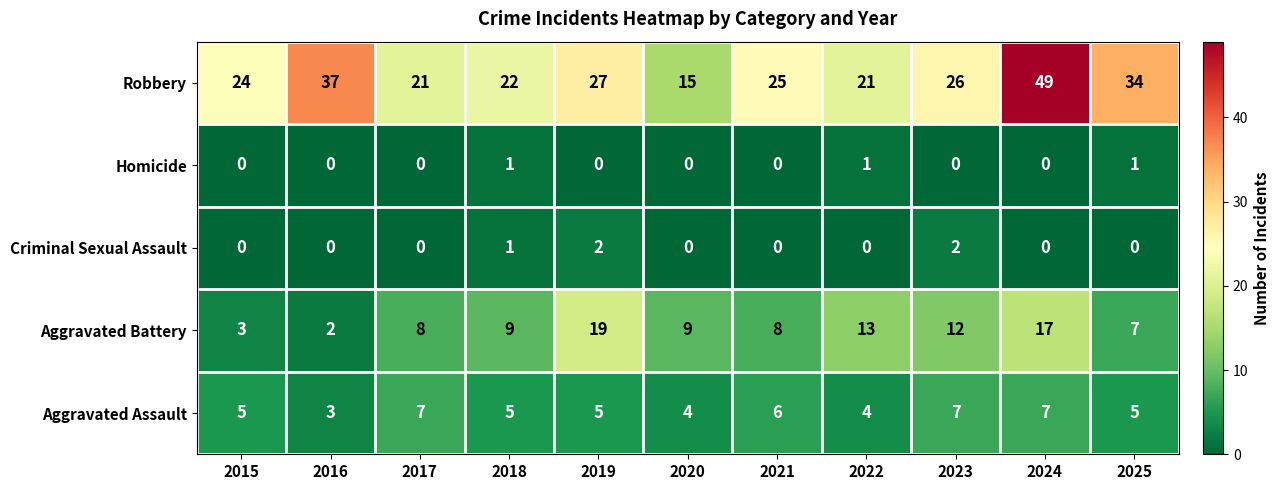

Which series changed the most between 2017 and 2018?

Aggravated Assault